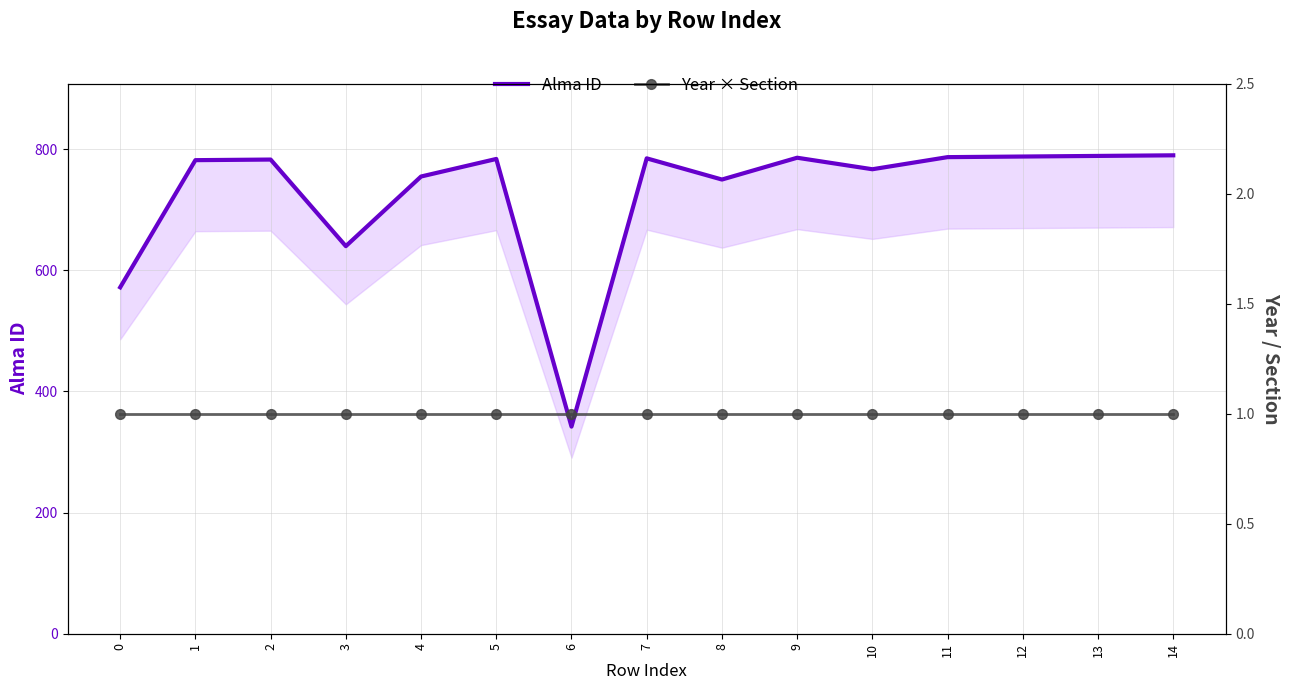

True or false: Year × Section and Alma ID intersect in this chart.

False